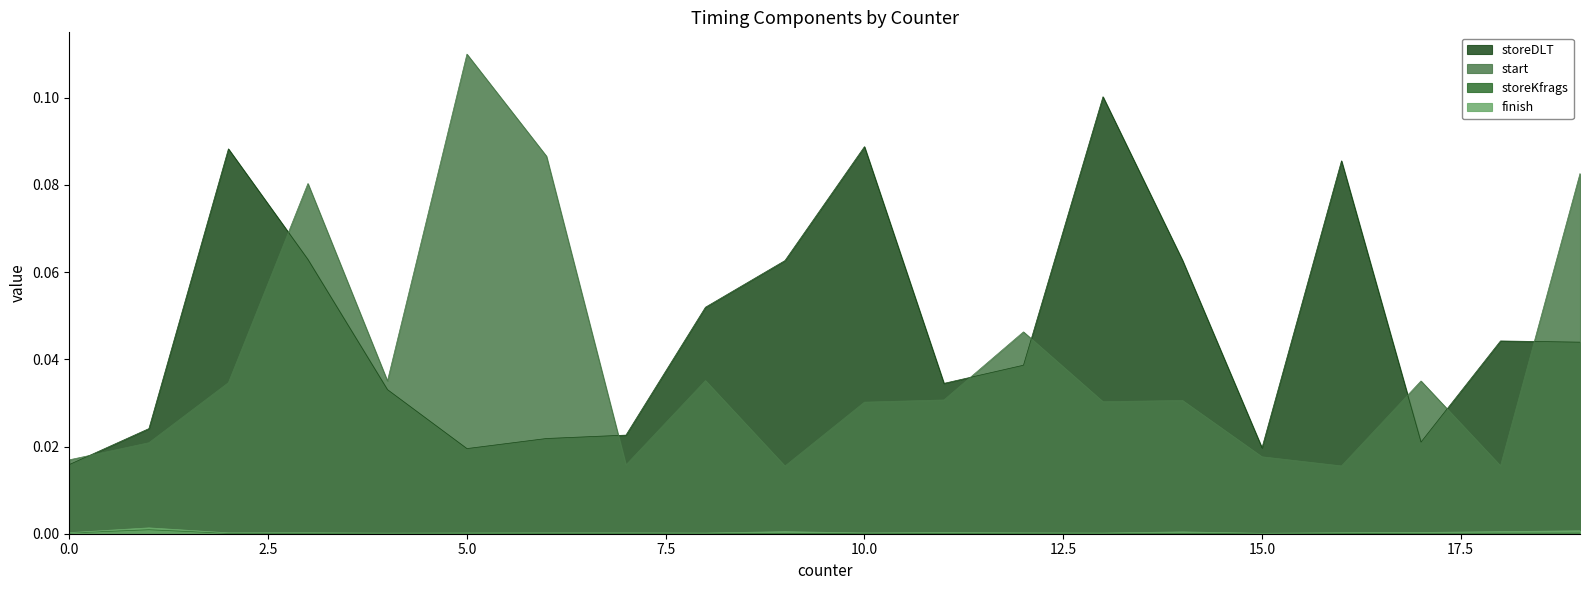

Which series has the largest range (max minus min)?

start